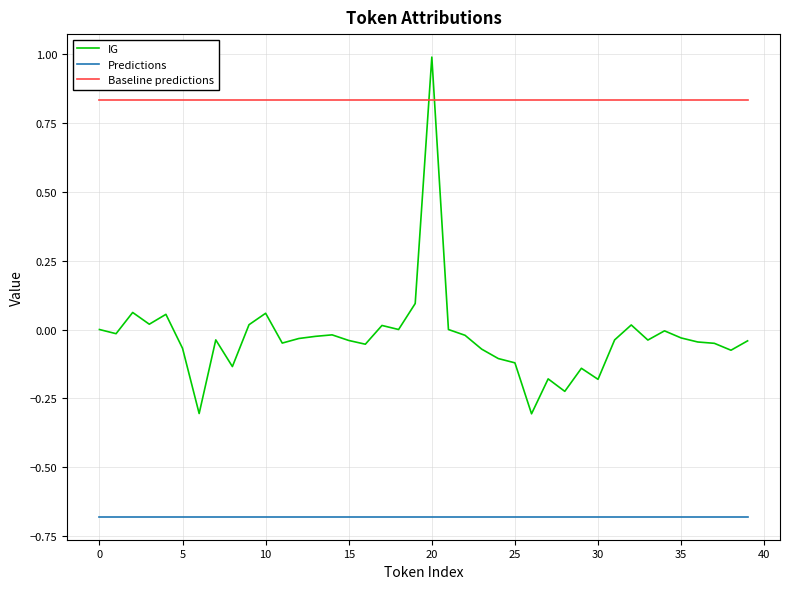

Which series has the largest range (max minus min)?

IG